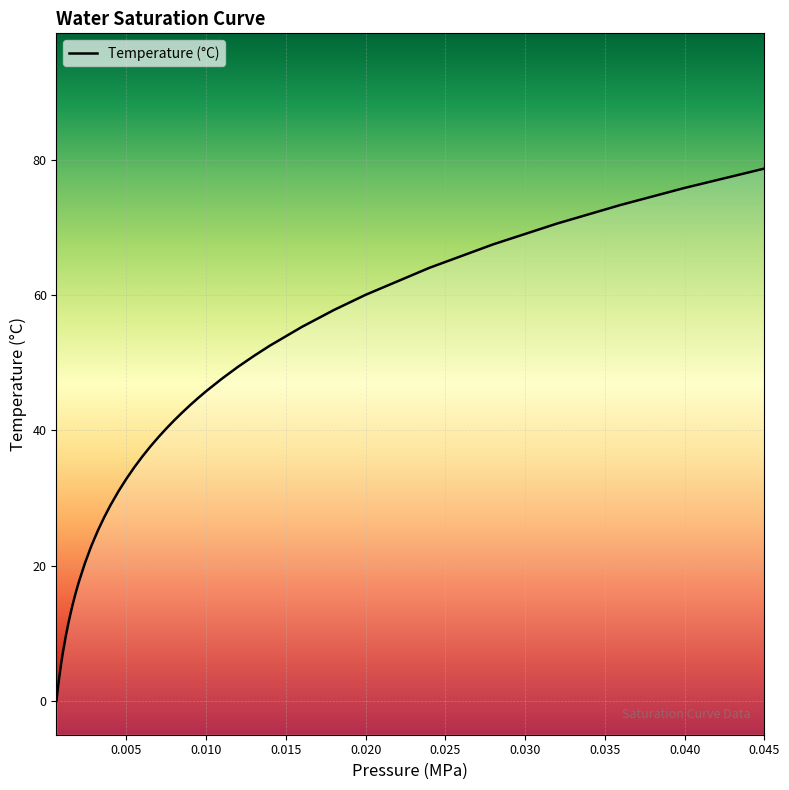

How many lines are shown in the chart?

1